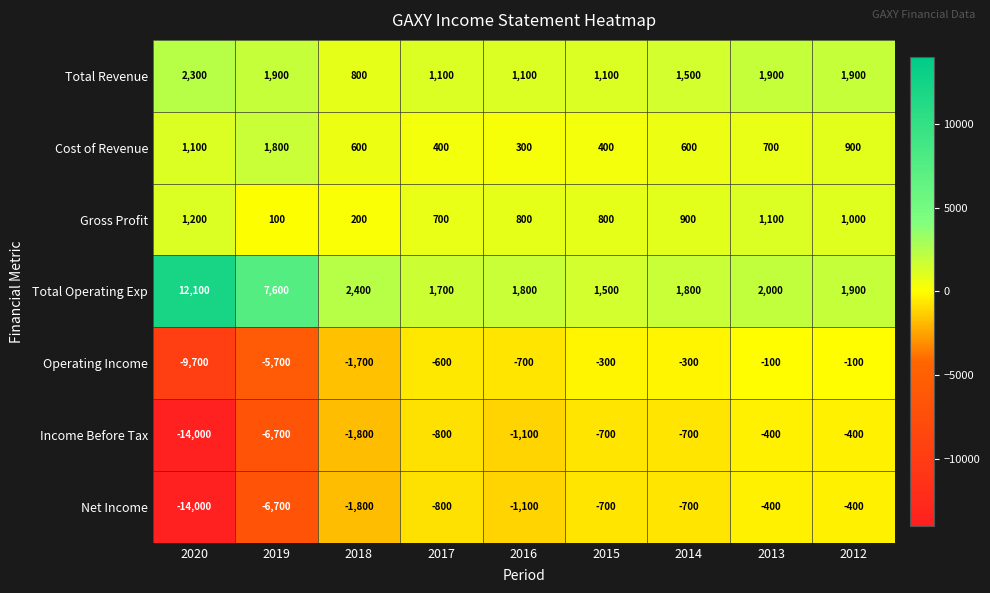

How many categories are shown in the chart?

9